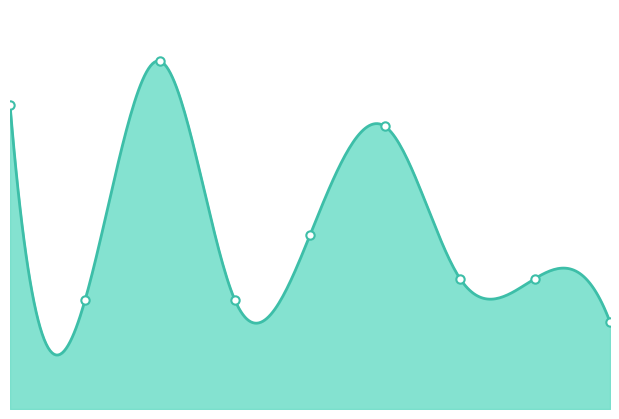

What is the value of the 2nd point from the left?

5